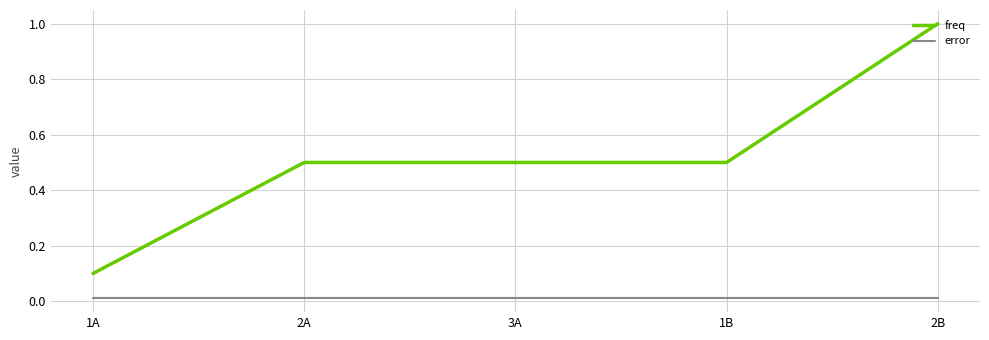

What is the spread (max minus min) of values at 1B?

0.5